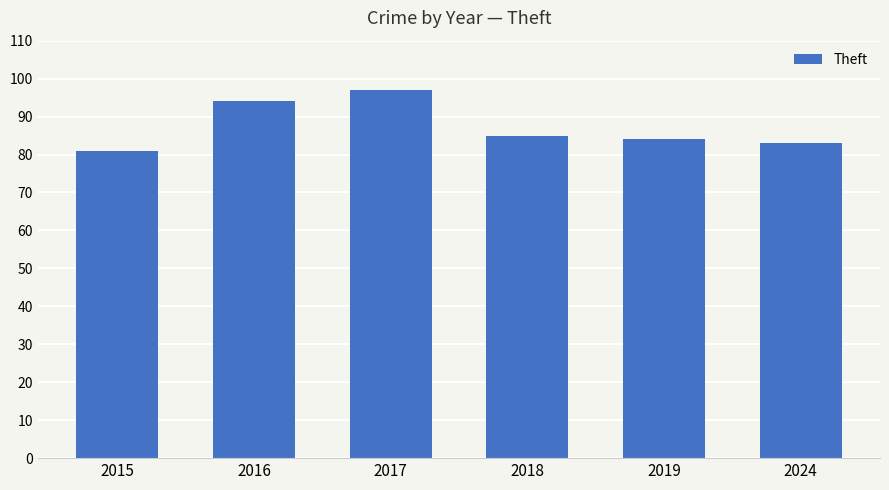

At which label does the data first exceed 85?

2016